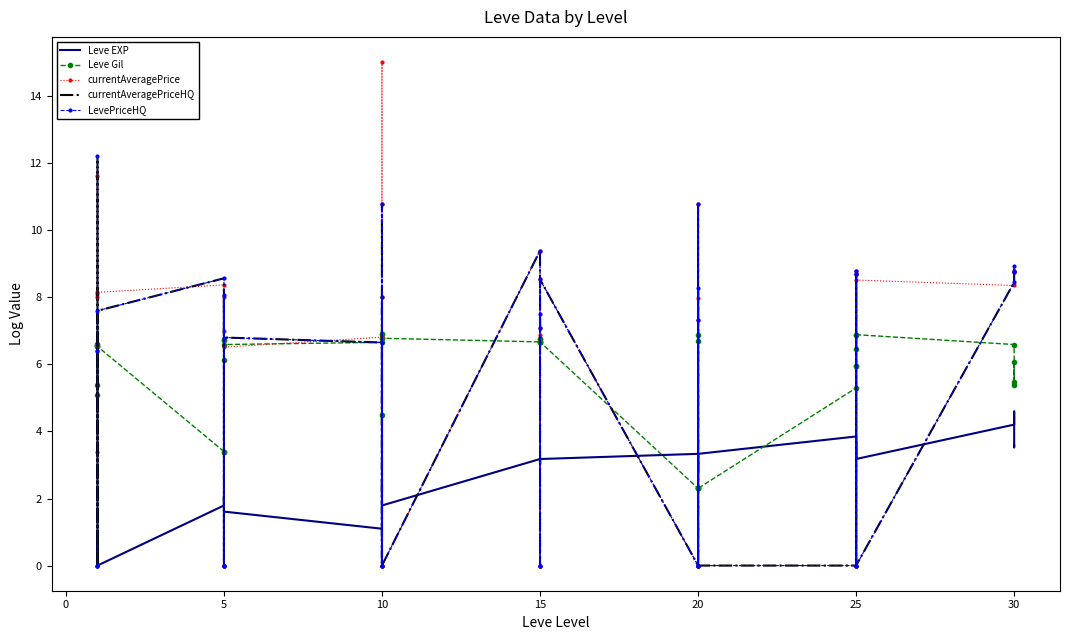

True or false: currentAveragePriceHQ has more than 1 interior local peaks.

True